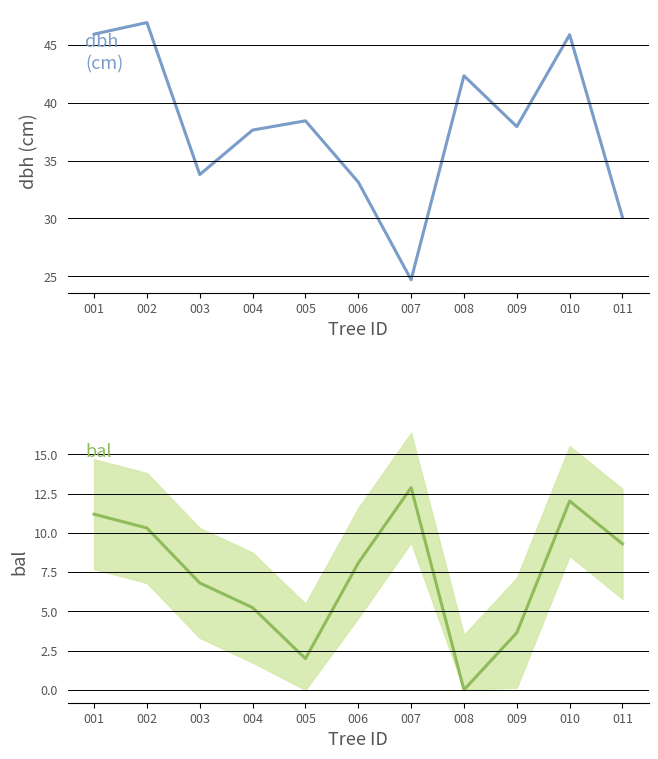

What is the average value of the dbh series?

37.9